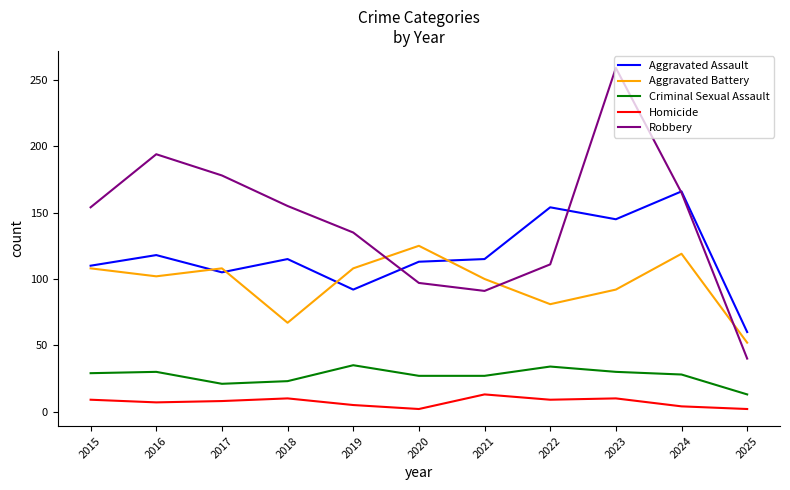

What is the difference between the maximum and minimum values in the Aggravated Battery series?

73